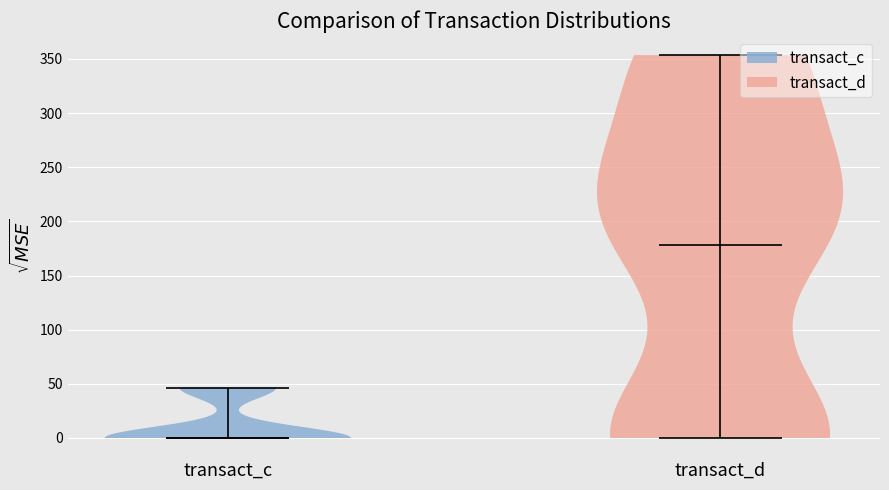

Where does the median line of the violin for transact_c sit on the y-axis? The values are not printed on the chart, so give them approximately, as read against the axis.

0